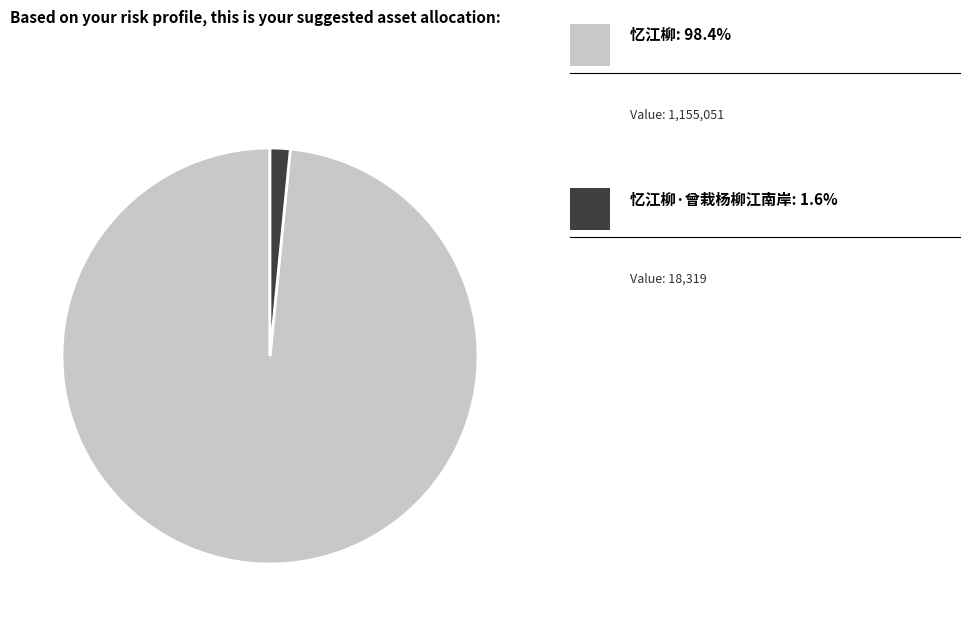

Does any single category account for the majority?

Yes